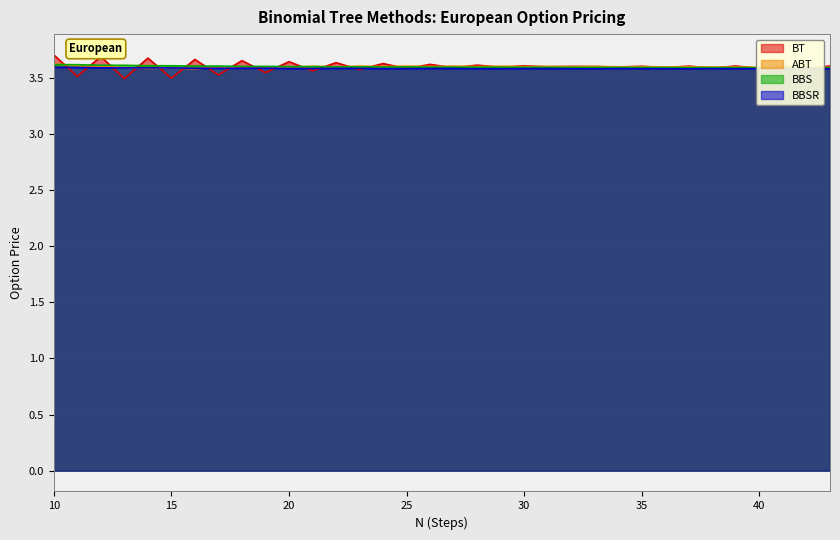

Reading left to right, list all the values displayed in this chart.

BT: 3.7	3.5	3.7	3.5	3.7	3.5	3.7	3.5	3.7	3.5	3.6	3.6	3.6	3.6	3.6	3.6	3.6	3.6	3.6	3.6	3.6	3.6	3.6	3.6	3.6	3.6	3.6	3.6	3.6	3.6	3.6	3.6	3.6	3.6
ABT: 3.6	3.6	3.6	3.6	3.6	3.6	3.6	3.6	3.6	3.6	3.6	3.6	3.6	3.6	3.6	3.6	3.6	3.6	3.6	3.6	3.6	3.6	3.6	3.6	3.6	3.6	3.6	3.6	3.6	3.6	3.6	3.6	3.6	3.6
BBS: 3.6	3.6	3.6	3.6	3.6	3.6	3.6	3.6	3.6	3.6	3.6	3.6	3.6	3.6	3.6	3.6	3.6	3.6	3.6	3.6	3.6	3.6	3.6	3.6	3.6	3.6	3.6	3.6	3.6	3.6	3.6	3.6	3.6	3.6
BBSR: 3.6	3.6	3.6	3.6	3.6	3.6	3.6	3.6	3.6	3.6	3.6	3.6	3.6	3.6	3.6	3.6	3.6	3.6	3.6	3.6	3.6	3.6	3.6	3.6	3.6	3.6	3.6	3.6	3.6	3.6	3.6	3.6	3.6	3.6